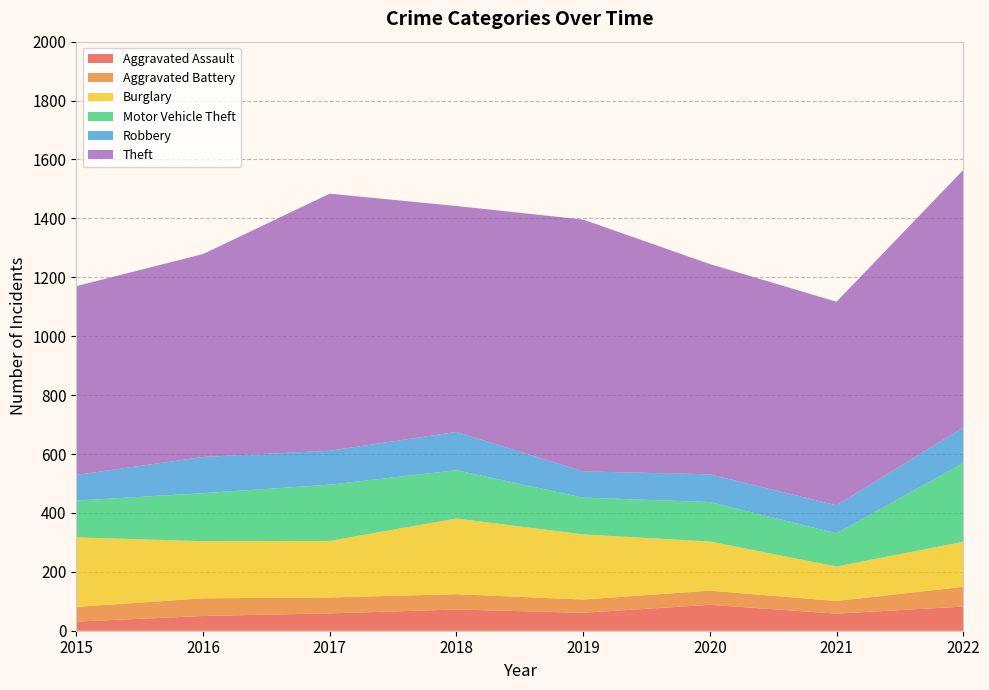

Reading left to right, transcribe all the data shown in this chart.

Aggravated Assault: 31	50	59	72	61	88	58	82
Aggravated Battery: 50	60	54	52	45	48	43	67
Burglary: 236	194	192	257	221	167	117	153
Motor Vehicle Theft: 125	163	191	164	125	134	113	267
Robbery: 87	123	115	130	89	94	95	121
Theft: 641	689	873	767	855	714	691	874